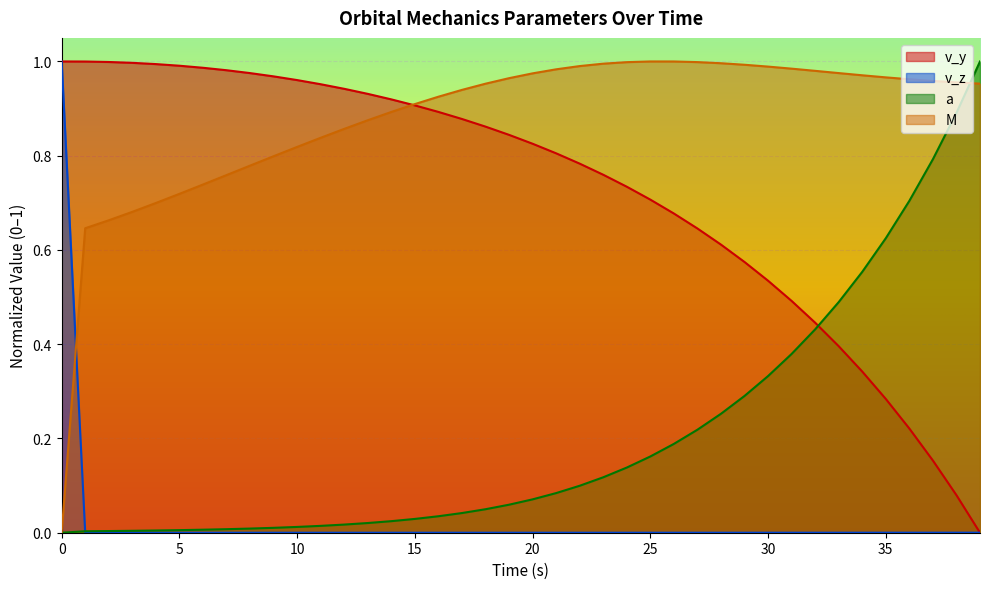

What is the value of the v_y point at the 4th from the left?

1.0